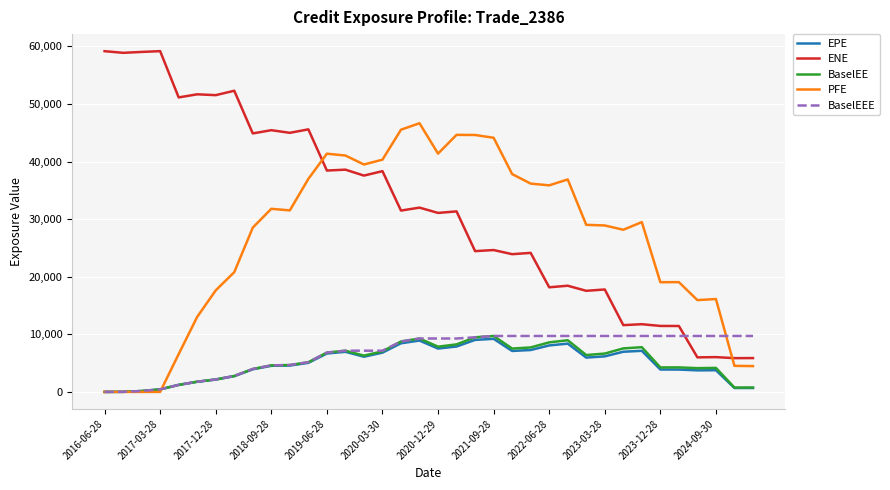

After their last crossing, which series has the higher values: PFE or ENE?

ENE